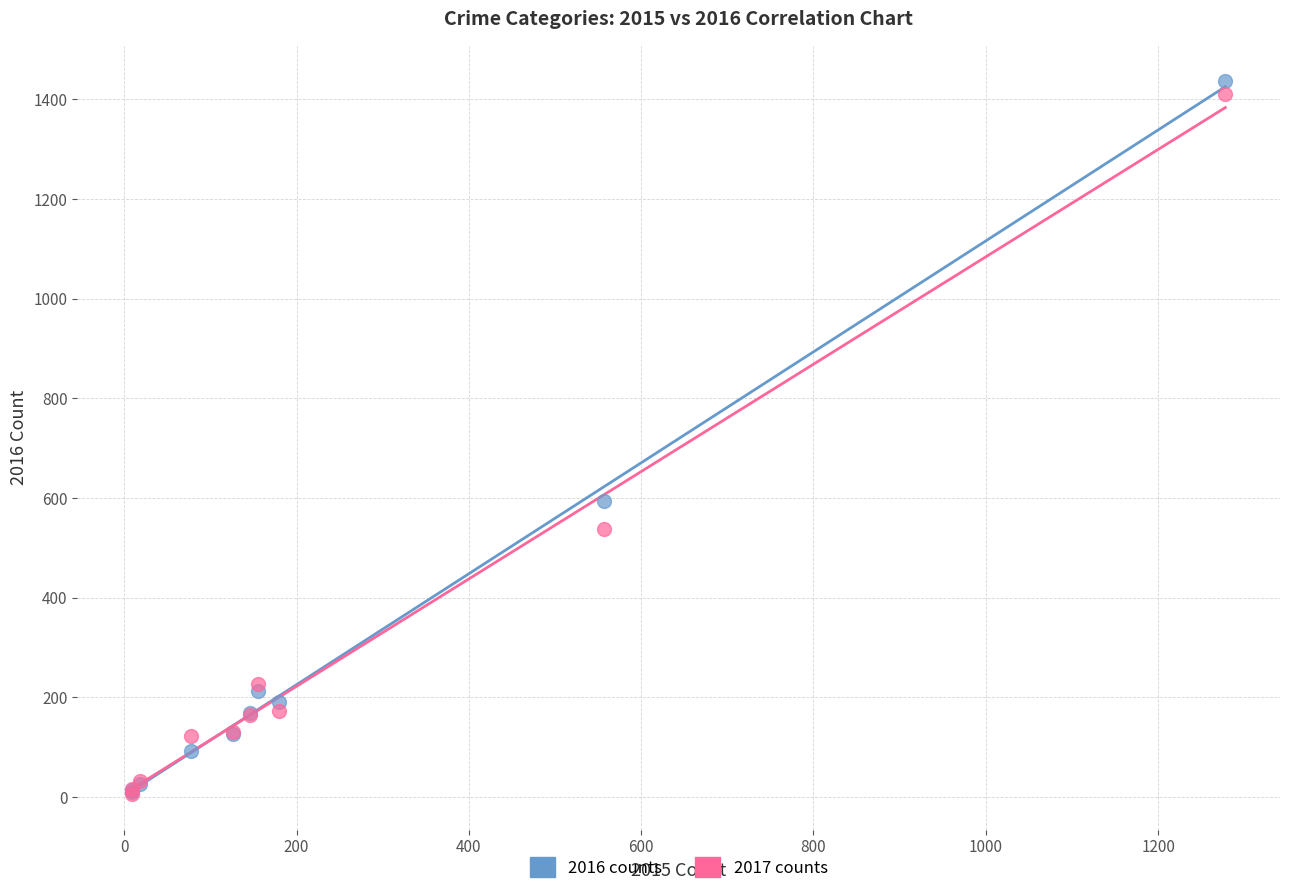

Across all series, what Y value is closest to 721?

594